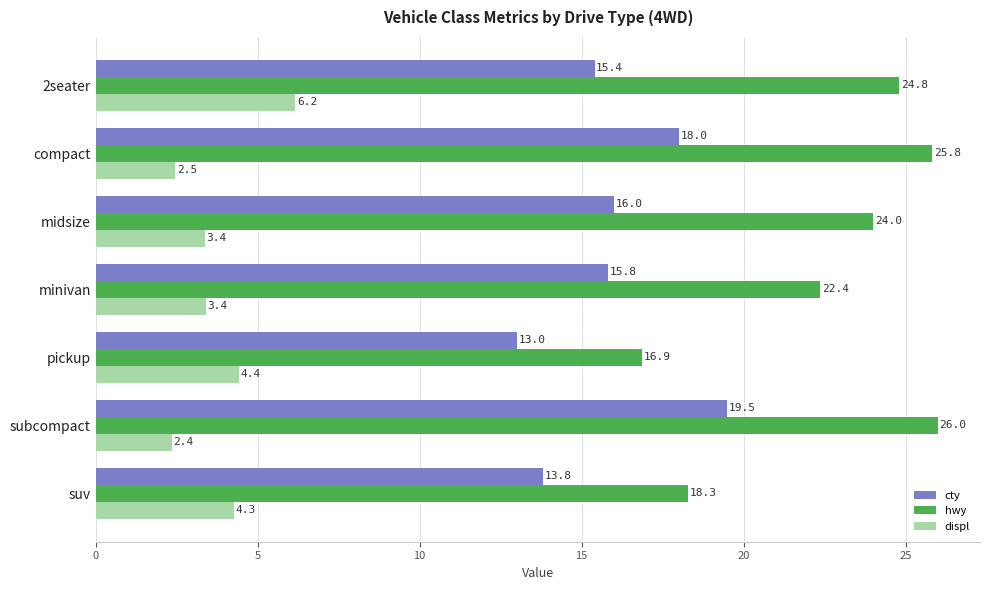

What is the sum of the hwy values at 2seater and minivan?

47.2